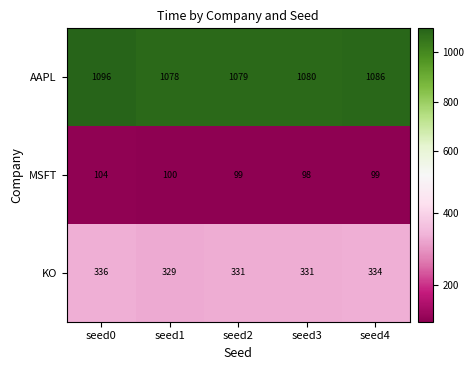

What is the minimum value shown in the chart?

98